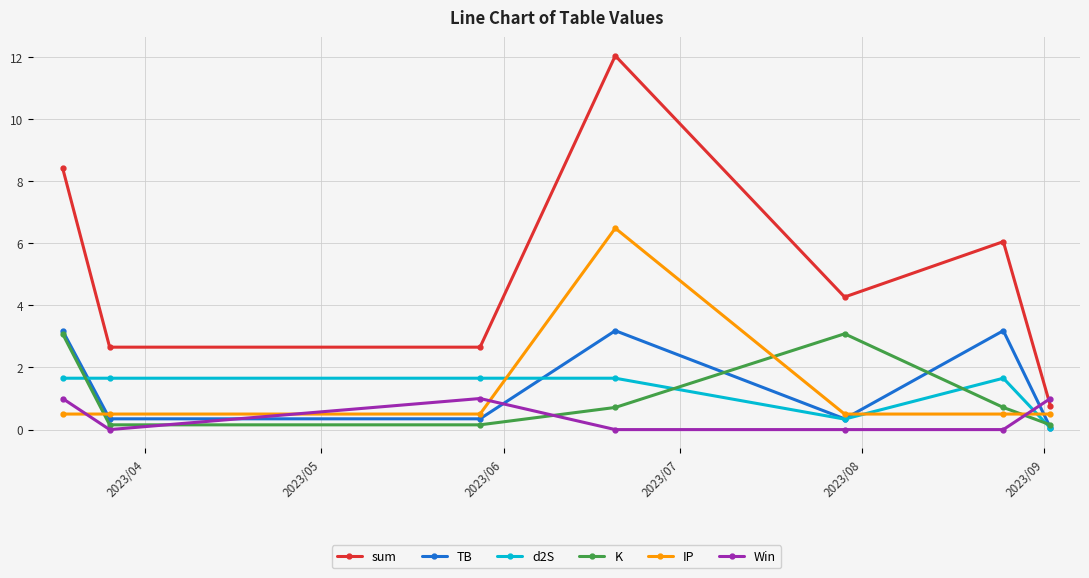

In K, how many points are higher than both neighbors (excluding endpoints)?

1